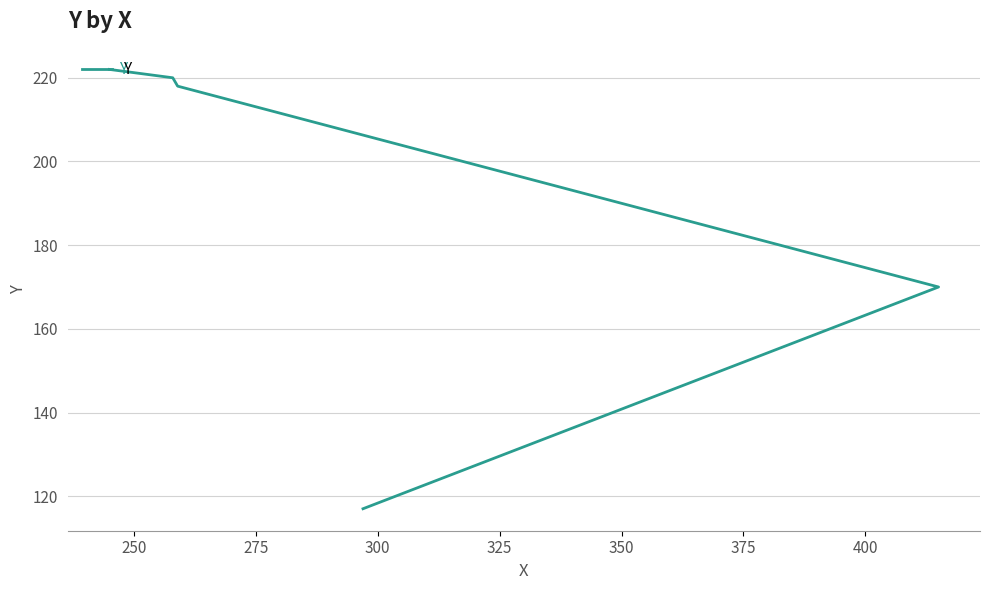

True or false: the data has more than 2 interior local peaks.

False